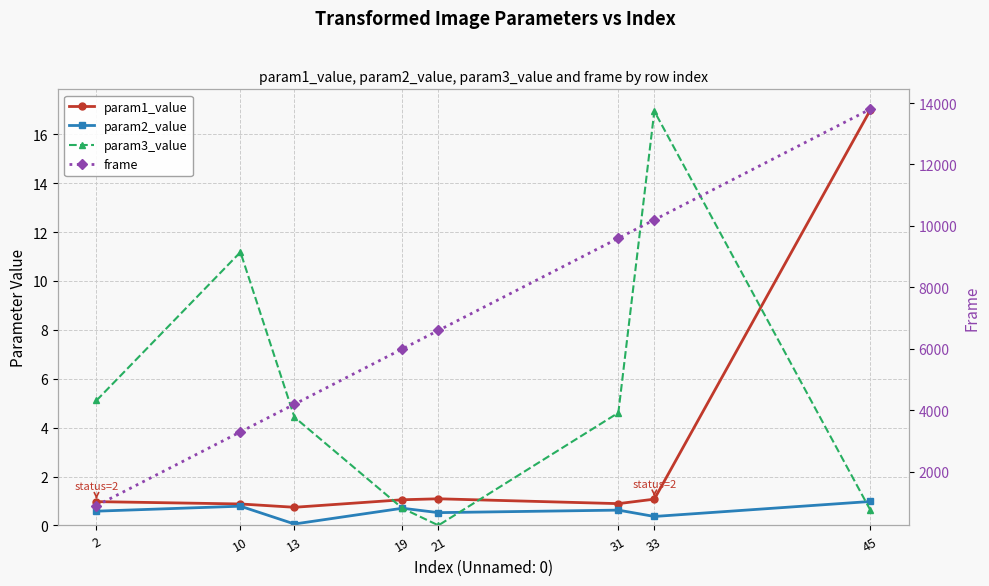

How many data points in param3_value are less than 4?

3